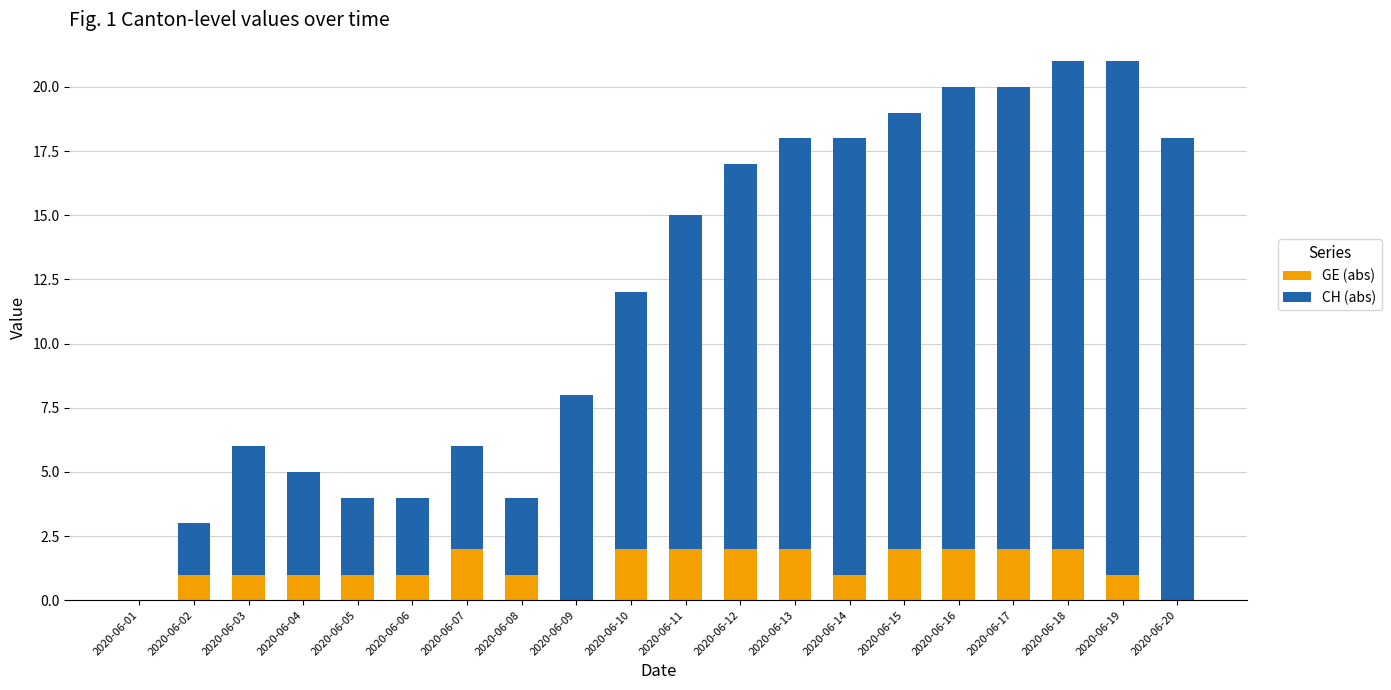

True or false: GE (abs) has a value of 2 at 2020-06-16.

True